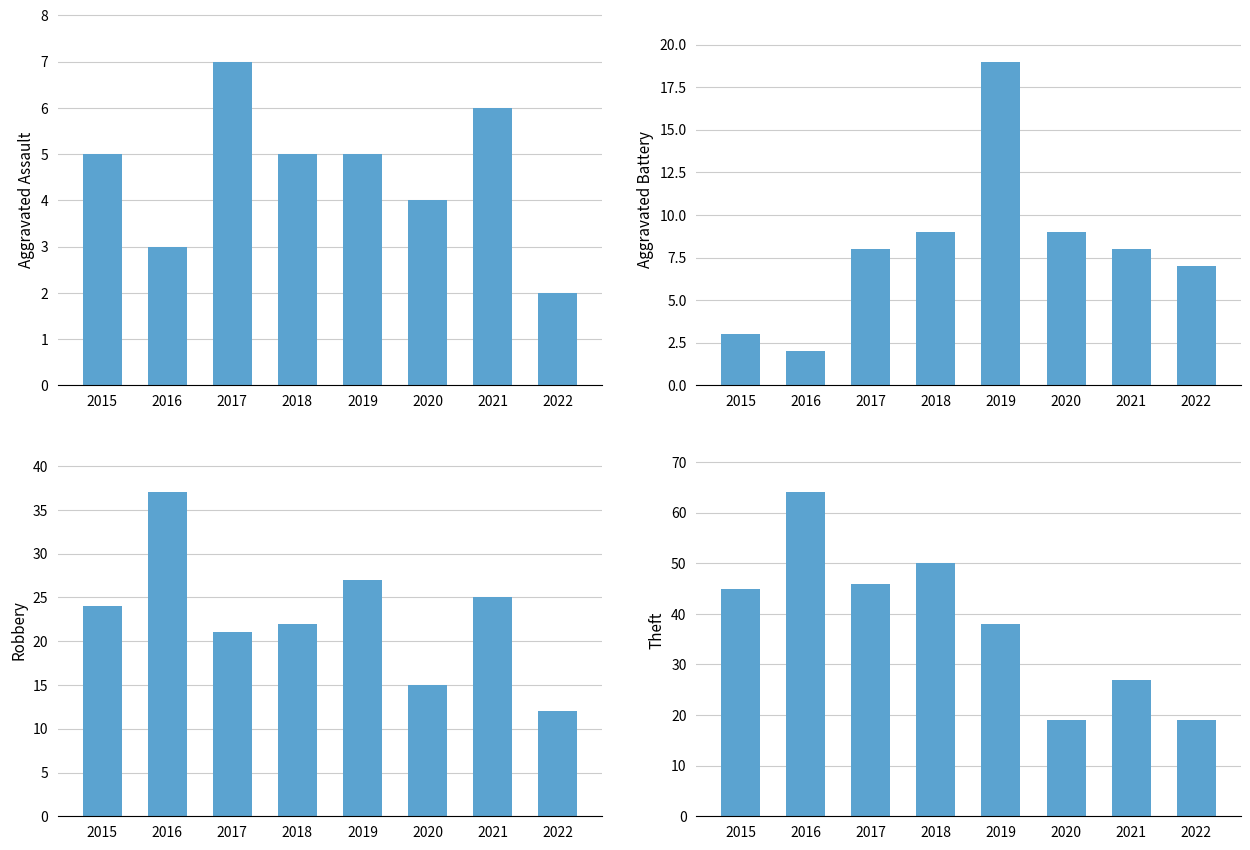

How many series are shown in this chart?

4